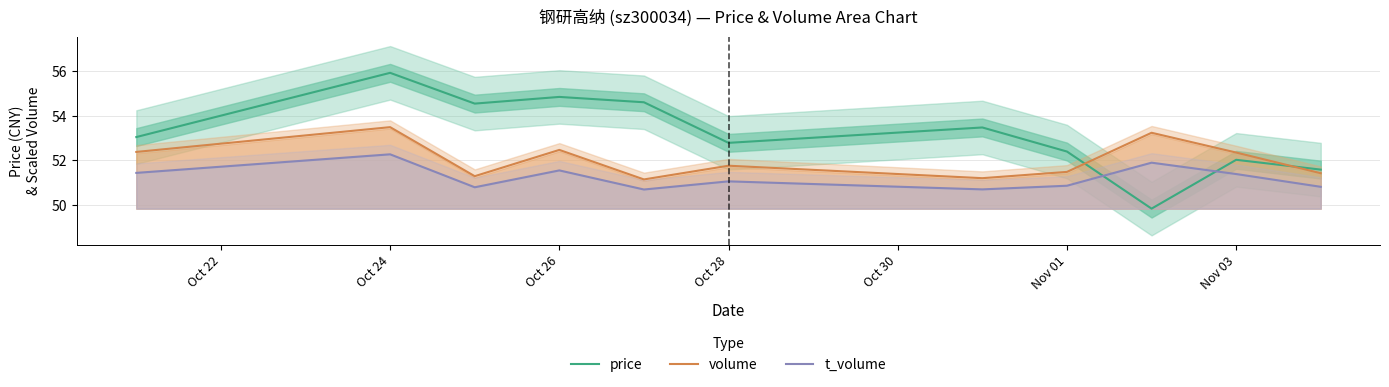

At which category does the chart reach its peak across all series?

Oct 24